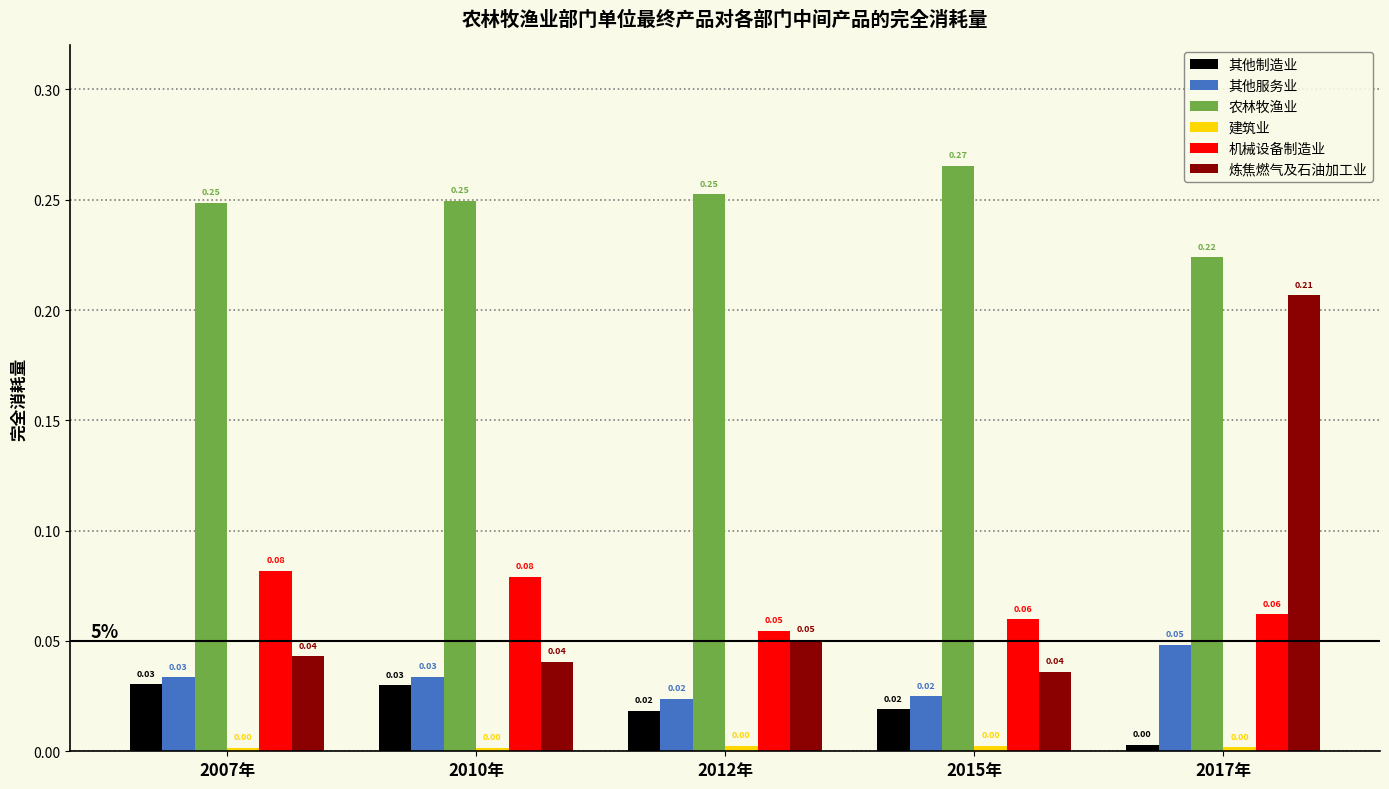

Which series has the largest range (max minus min)?

炼焦燃气及石油加工业